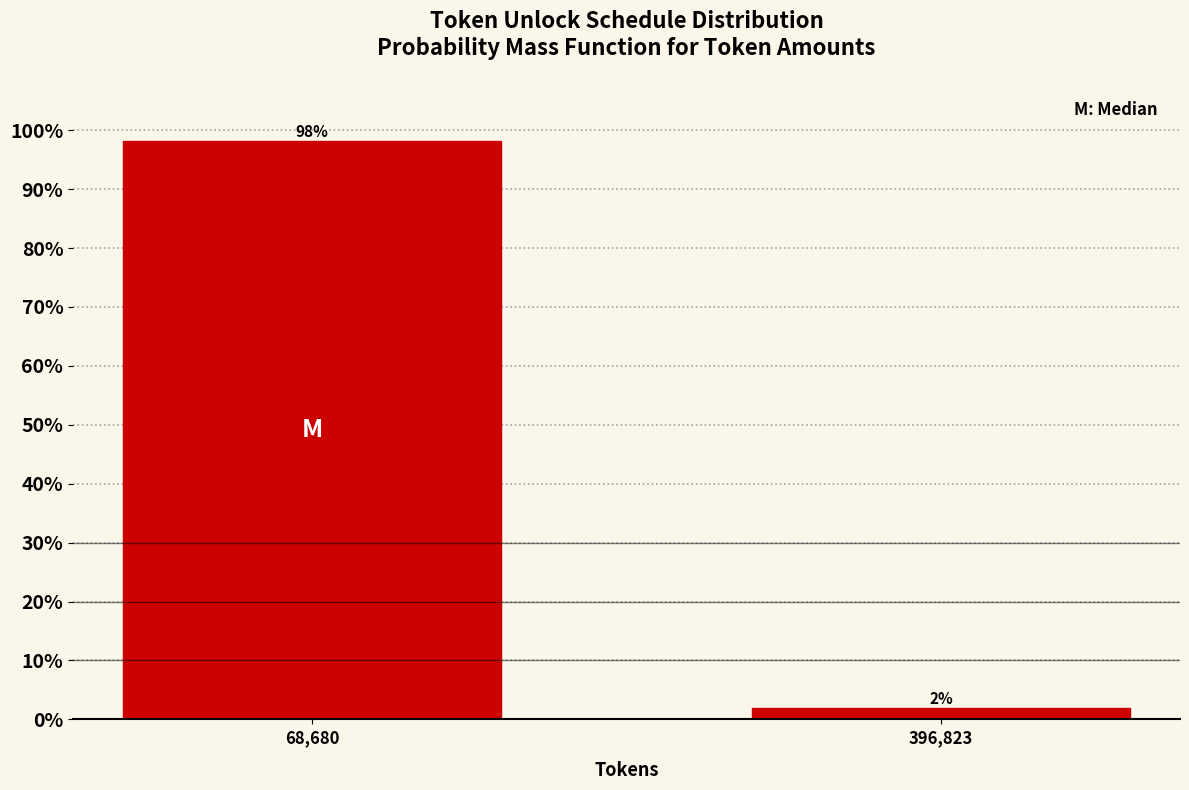

Is it true that the value at 68,680 is 98.1?

True